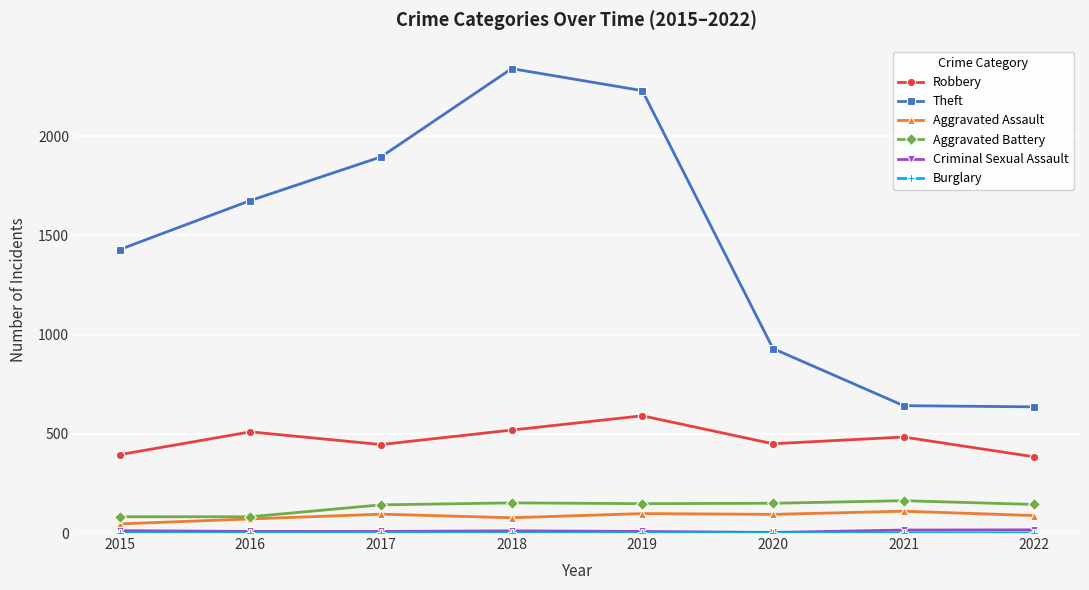

At which category does the chart reach its peak across all series?

2018